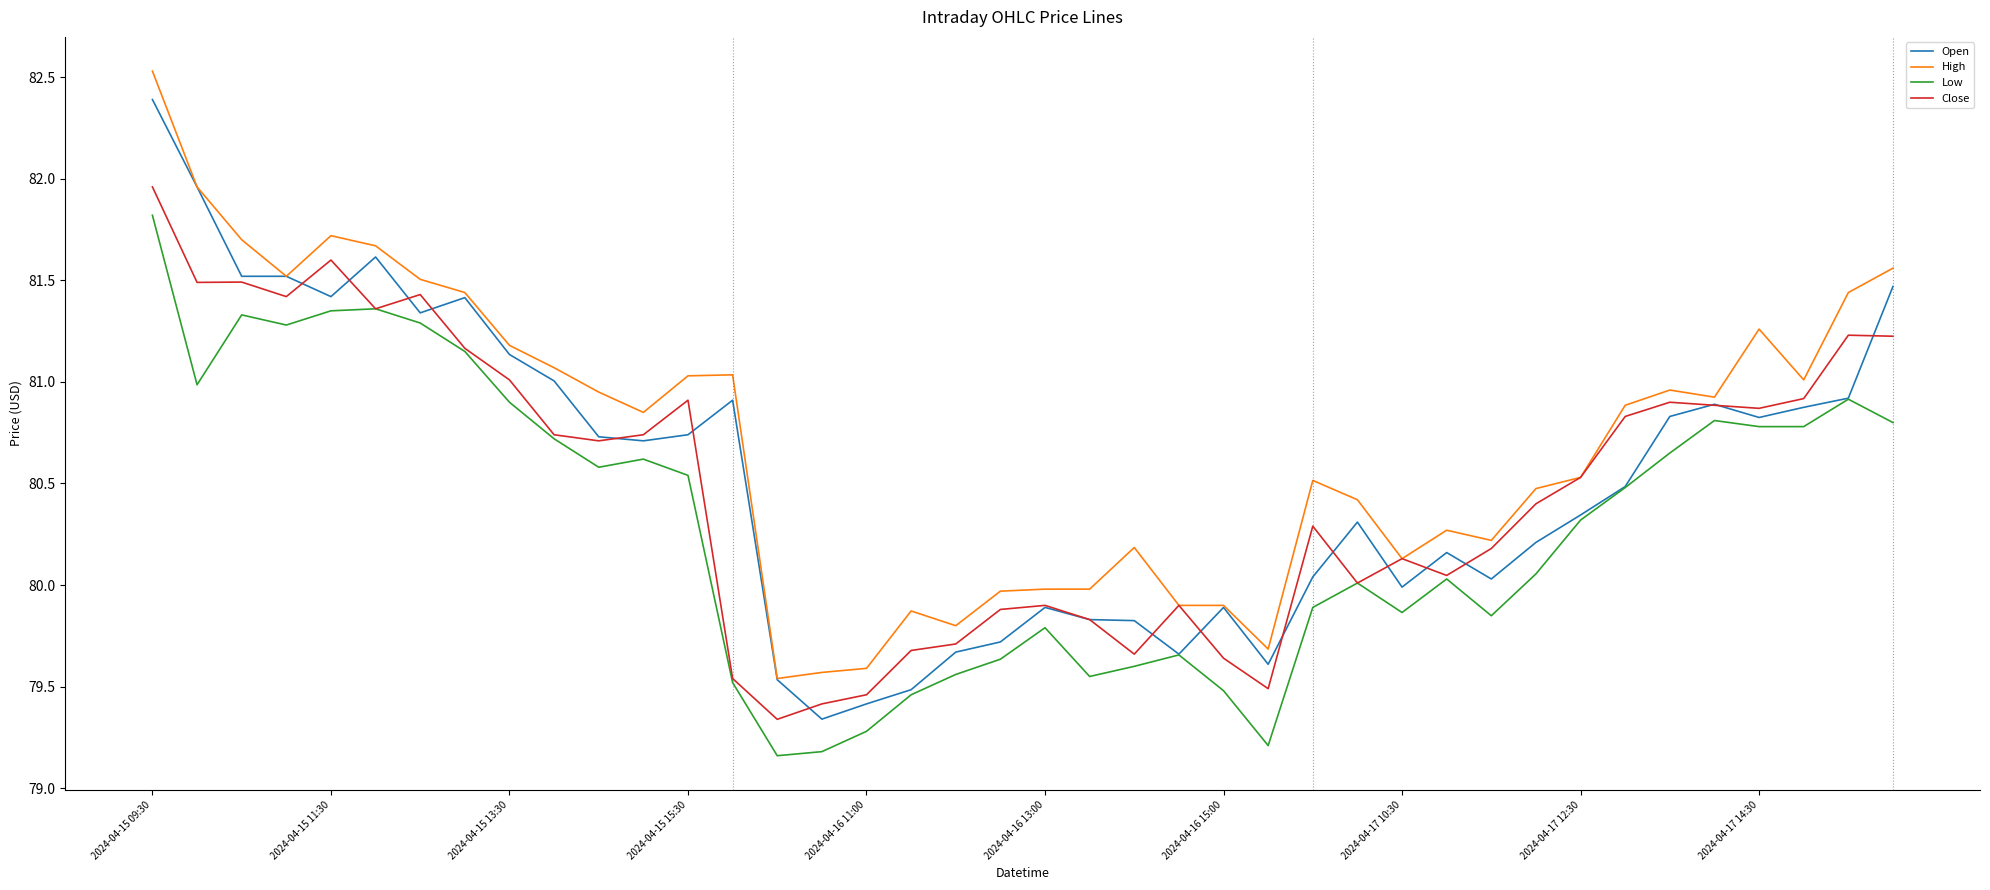

What is the maximum value shown in the chart?

82.5